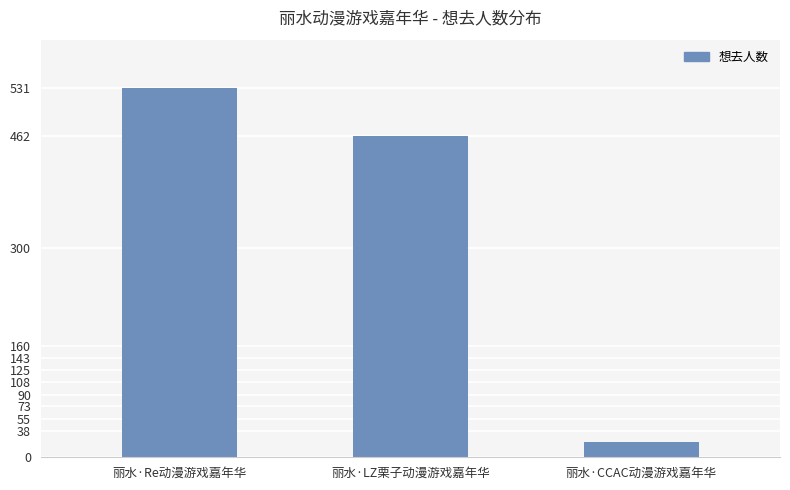

Are the bars horizontal?

No